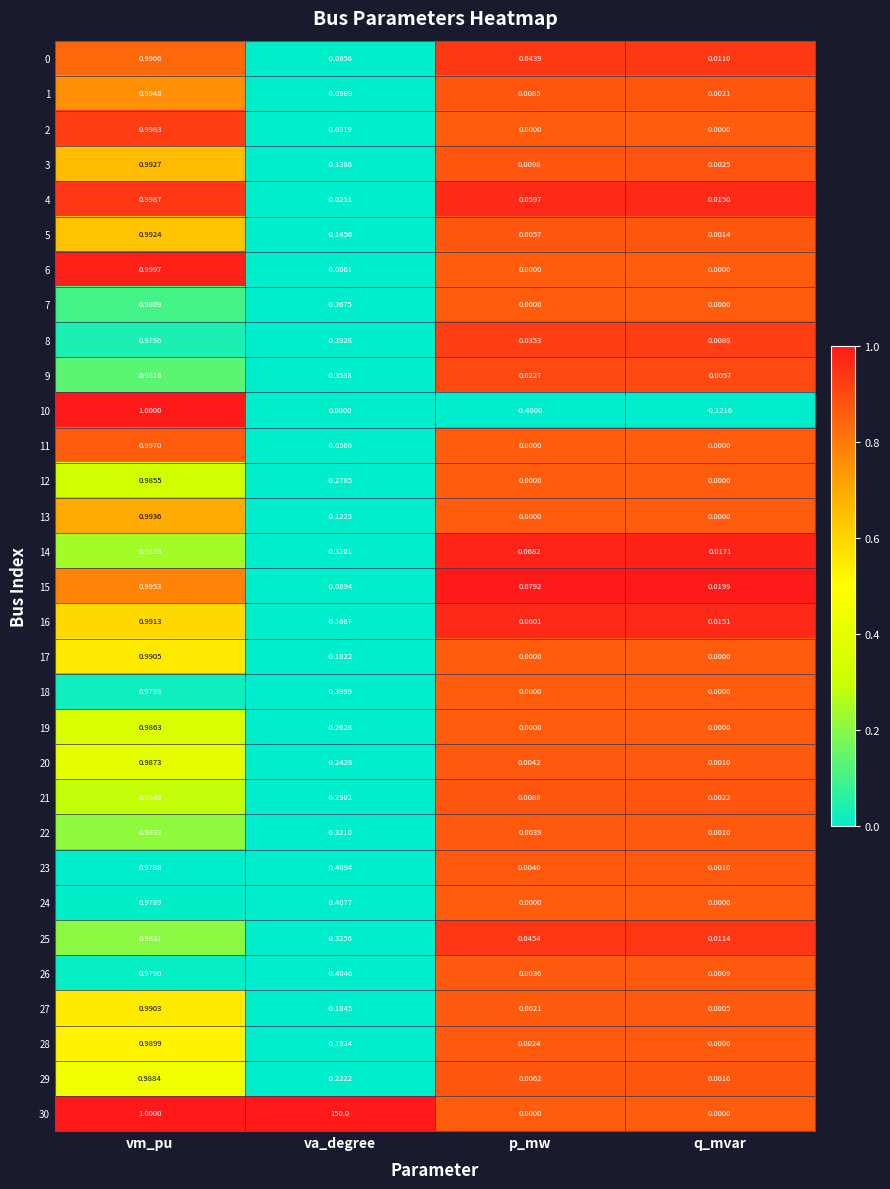

At which category does the chart reach its minimum across all series?

p_mw